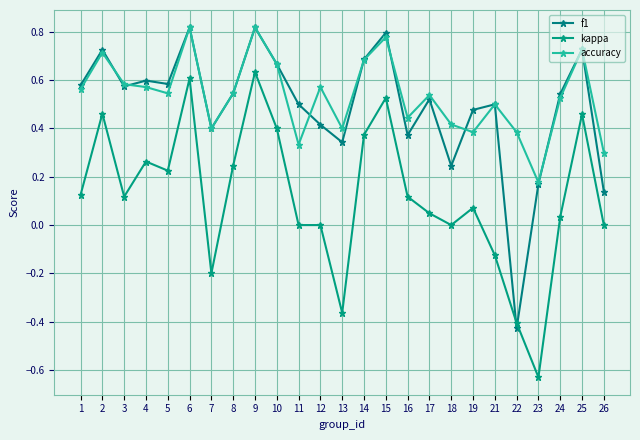

How many lines are shown in the chart?

3